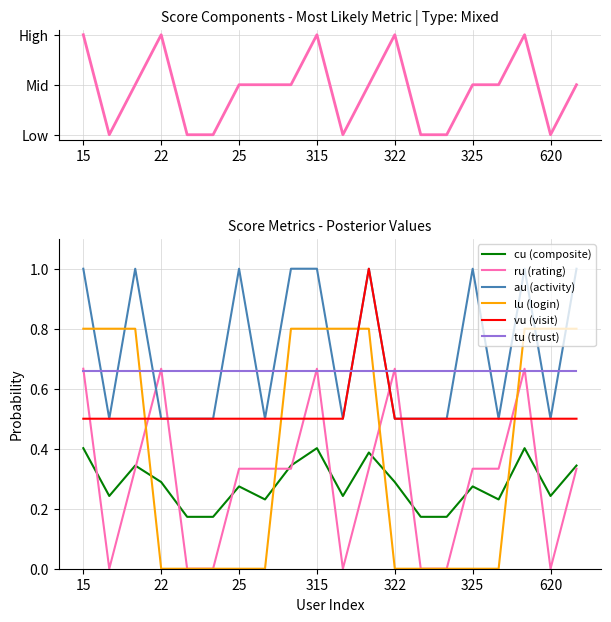

Between 23 and 615, which series saw the biggest shift?

lu